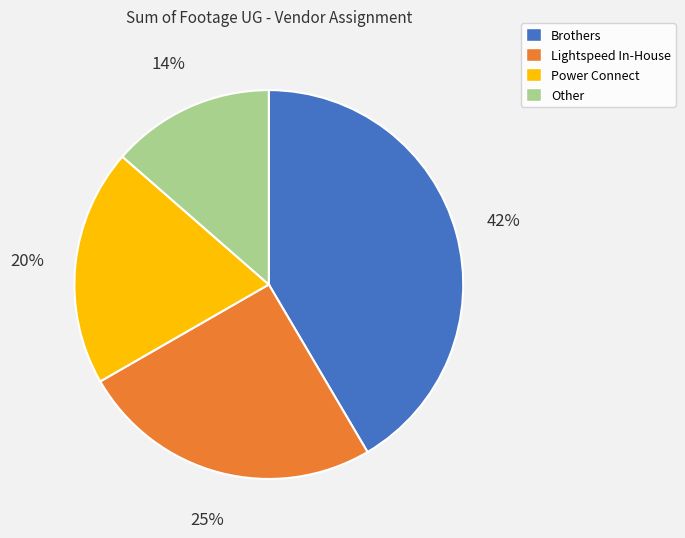

Is there a majority slice in this chart?

No